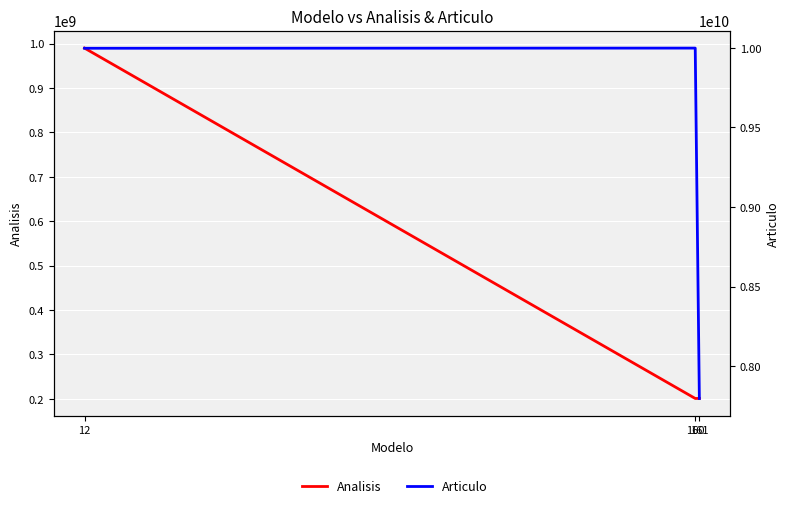

List the labels in order of Articulo value, largest first.

160, 12, 161